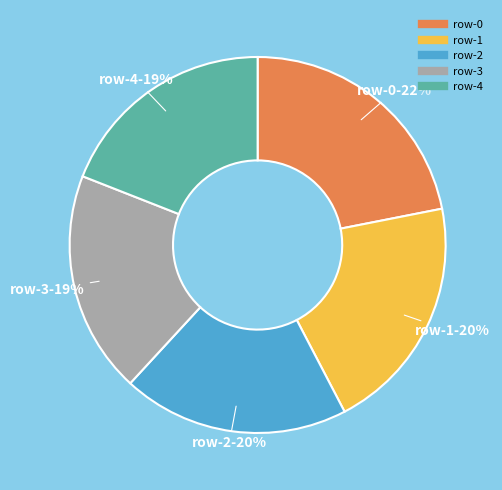

To the nearest percent, what is the difference between the largest and smallest slice percentages?

3%